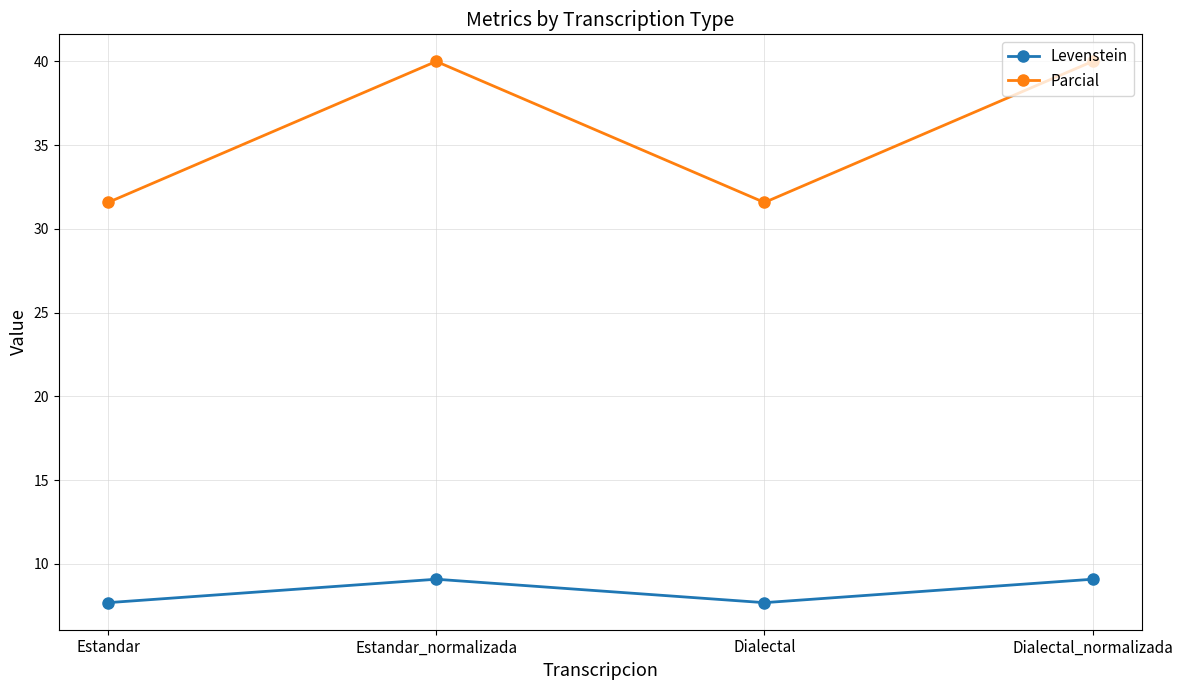

True or false: Levenstein and Parcial intersect in this chart.

False